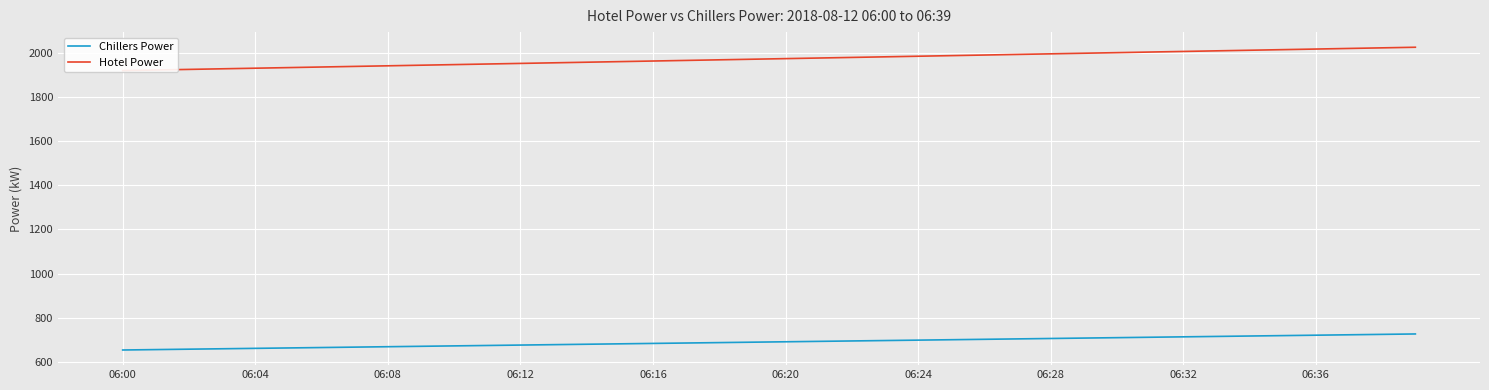

Which label corresponds to the smallest value in the chart?

06:00